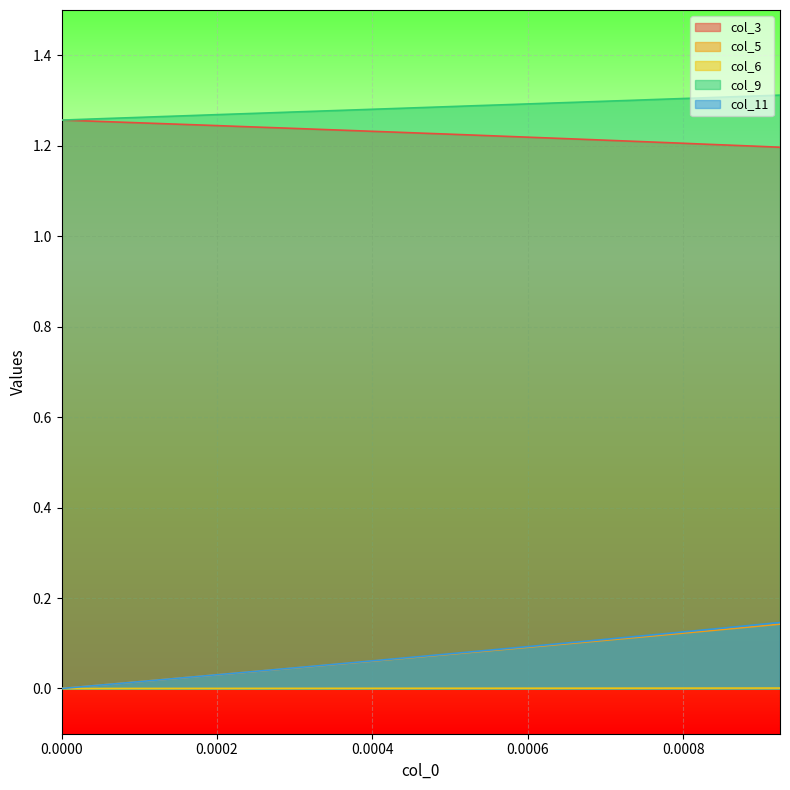

True or false: col_5 and col_3 cross at least once.

False